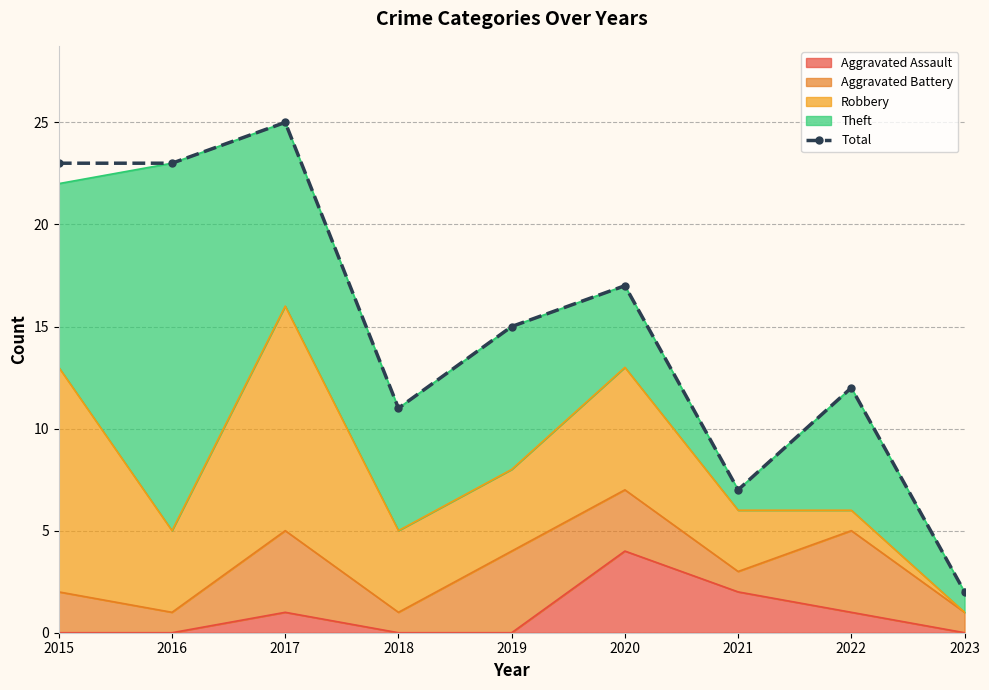

What is the value of the 1st point from the left?

23